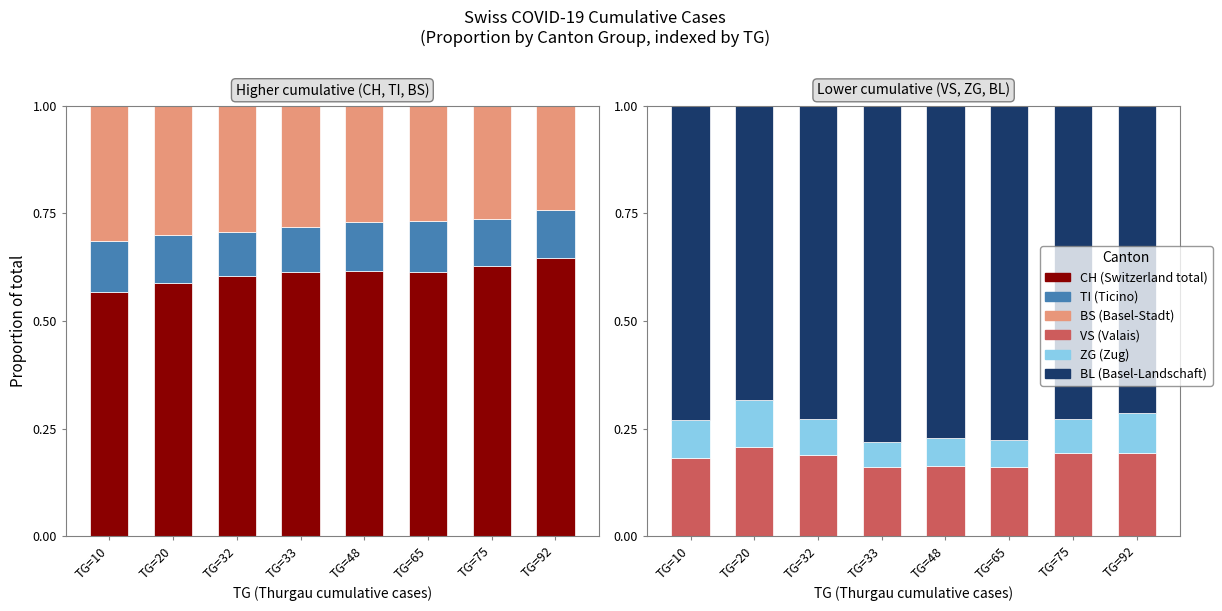

True or false: TI has a value of 0.1 at TG=75.

True